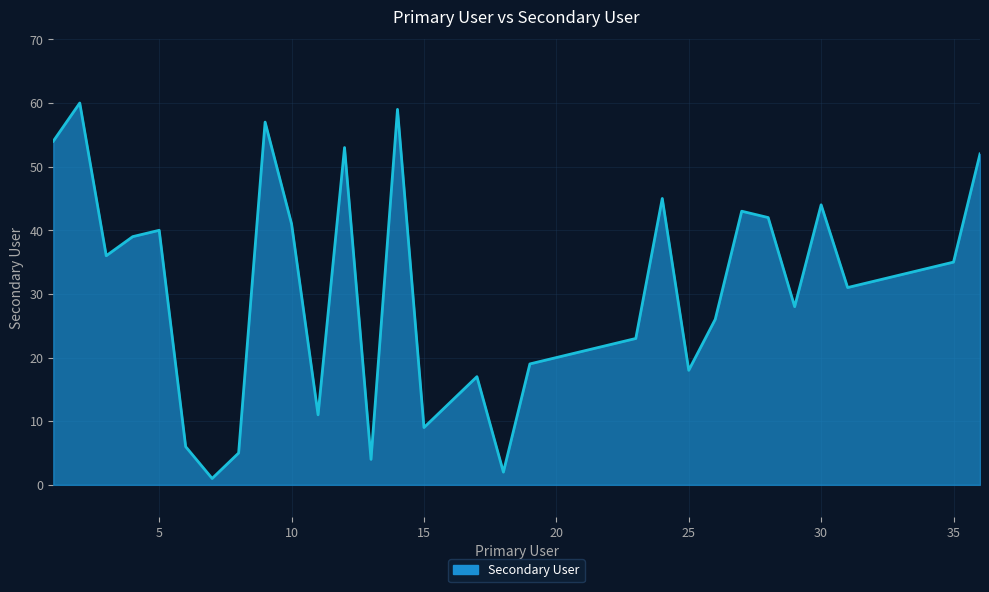

What is the difference between the maximum and minimum values?

59